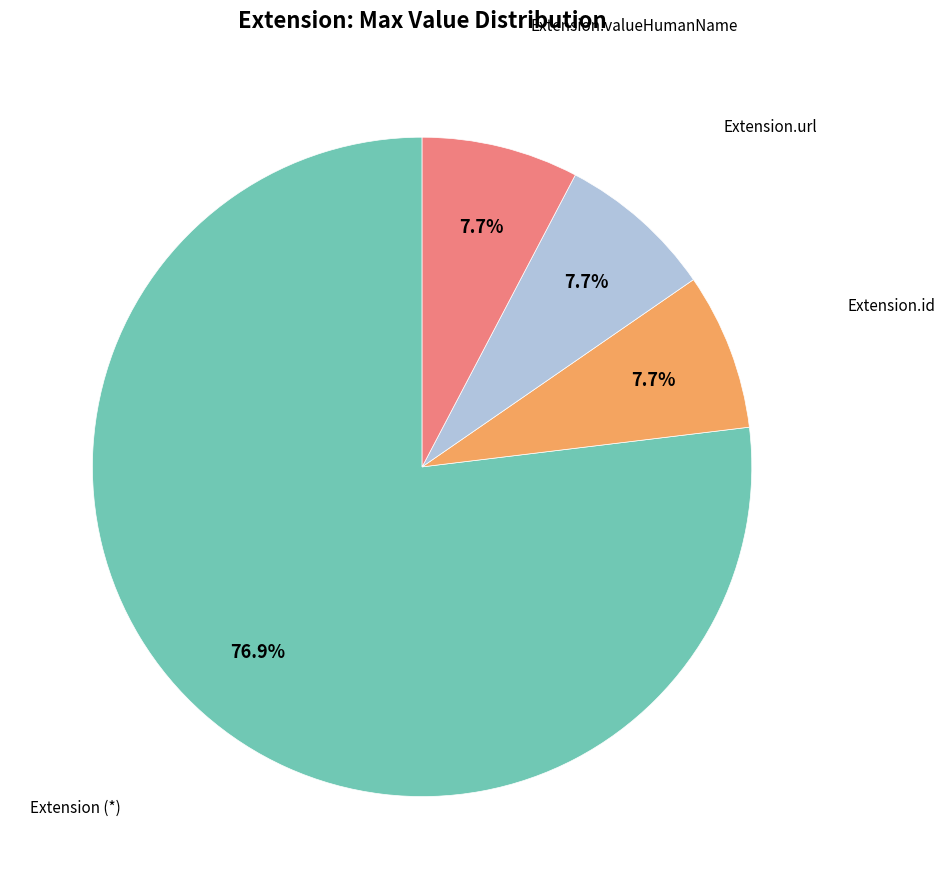

Is there any slice that represents more than half of the pie?

Yes